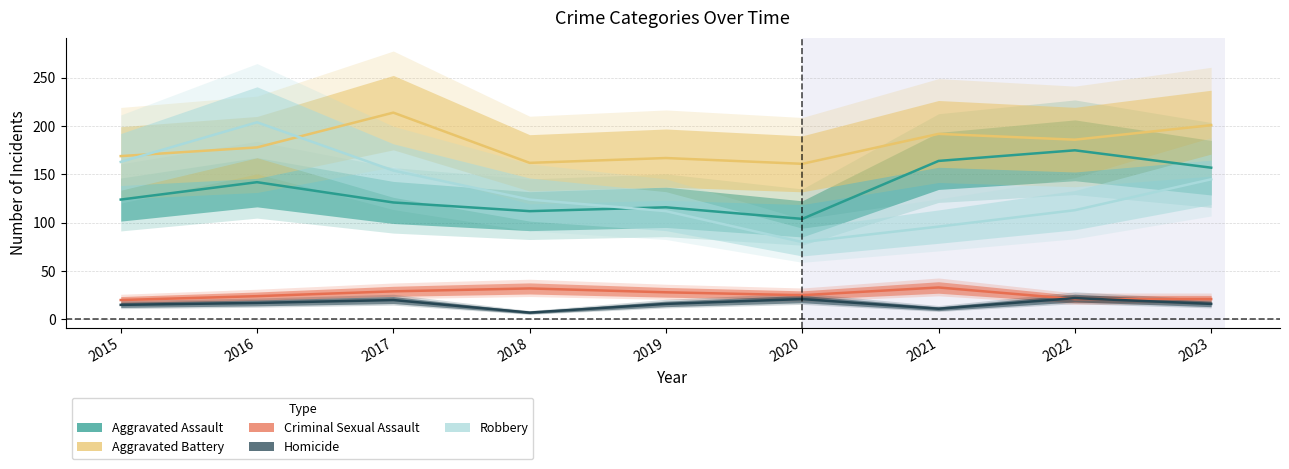

The value of Aggravated Battery at 2021 is 335. True or false?

False